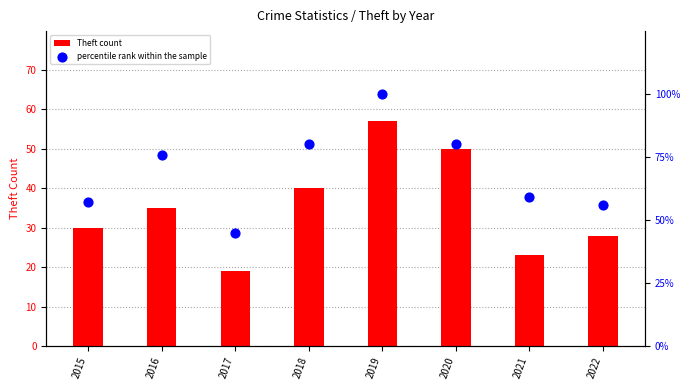

Which series has the largest total across all categories?

percentile rank within the sample